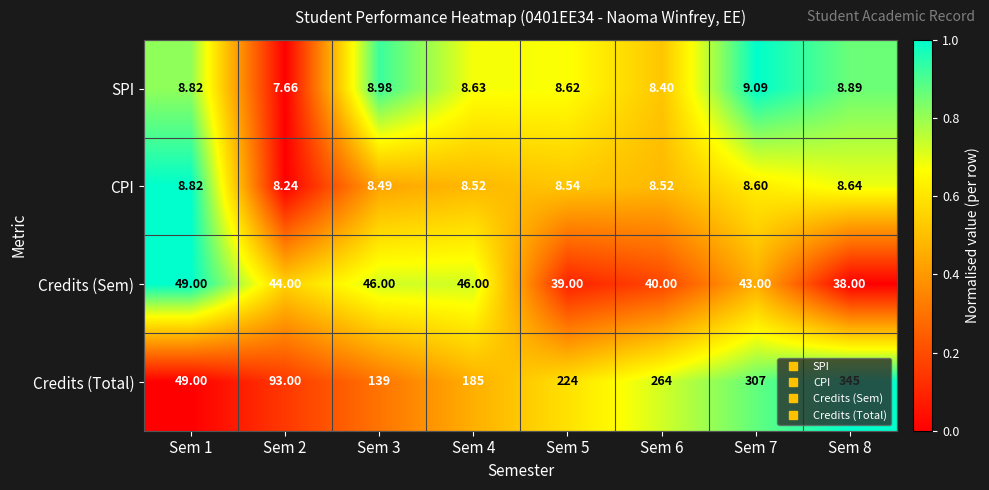

Which series has the largest total across all categories?

Credits (Total)